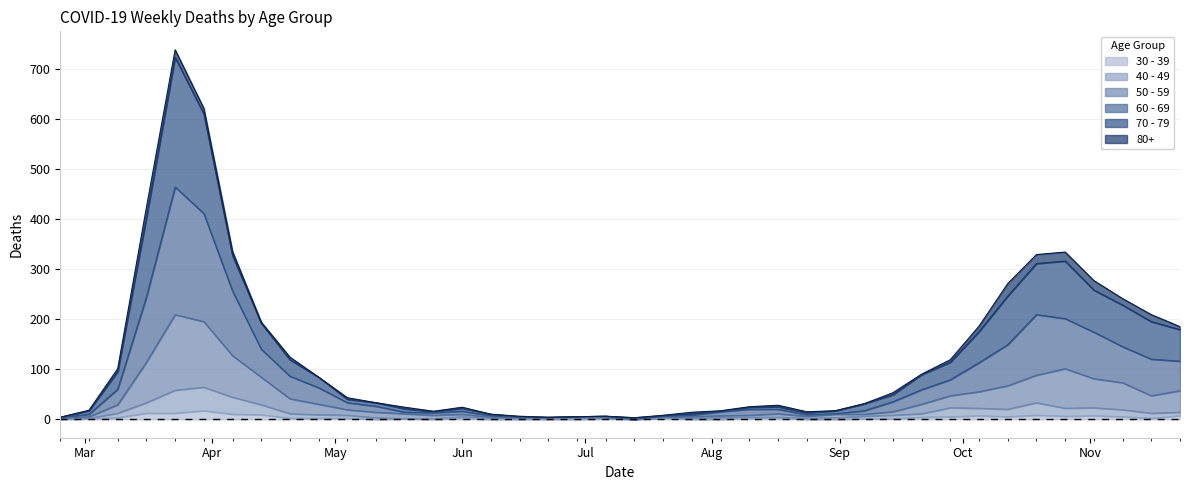

In 30 - 39, how many points are higher than both neighbors (excluding endpoints)?

8